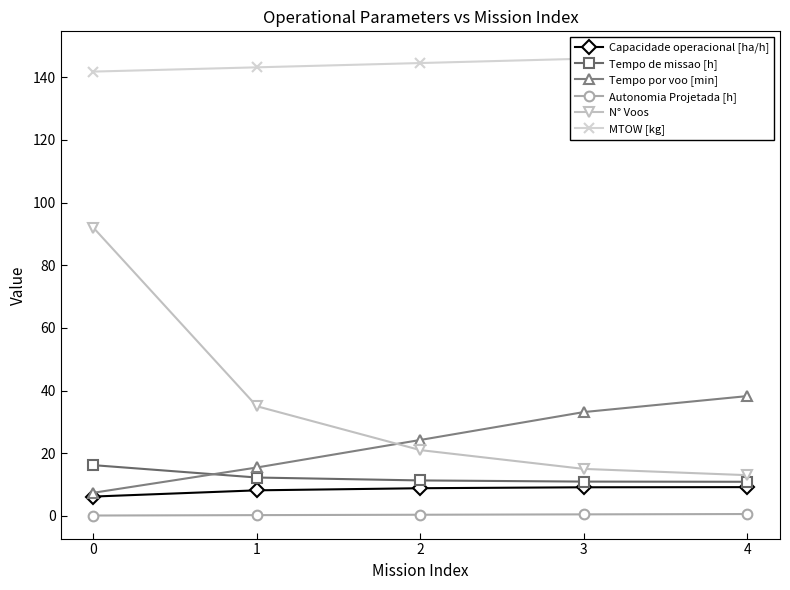

What is the difference between the maximum and minimum values in the Tempo por voo [min] series?

30.9